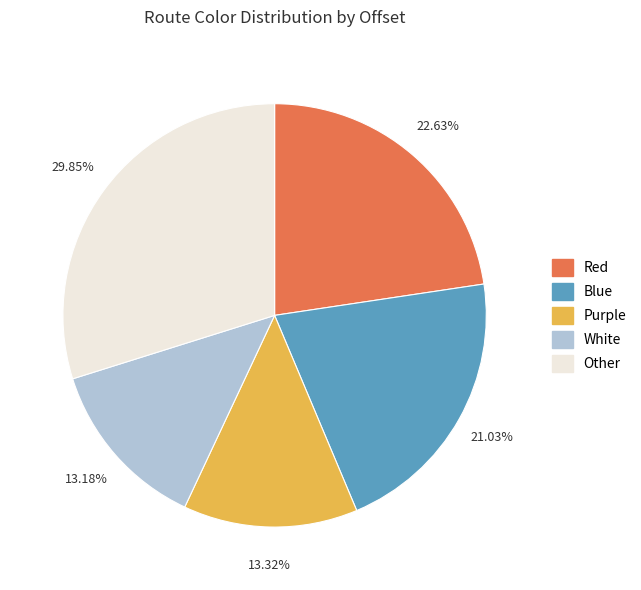

What is the largest slice in the pie chart?

Other